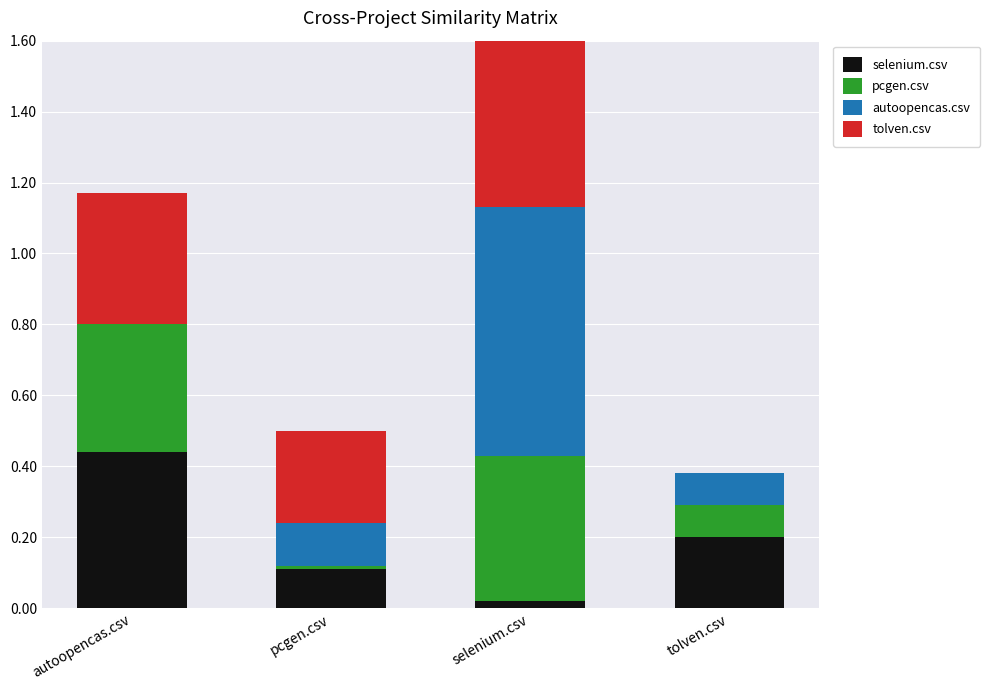

True or false: tolven.csv has a value of 0.4 at pcgen.csv.

False